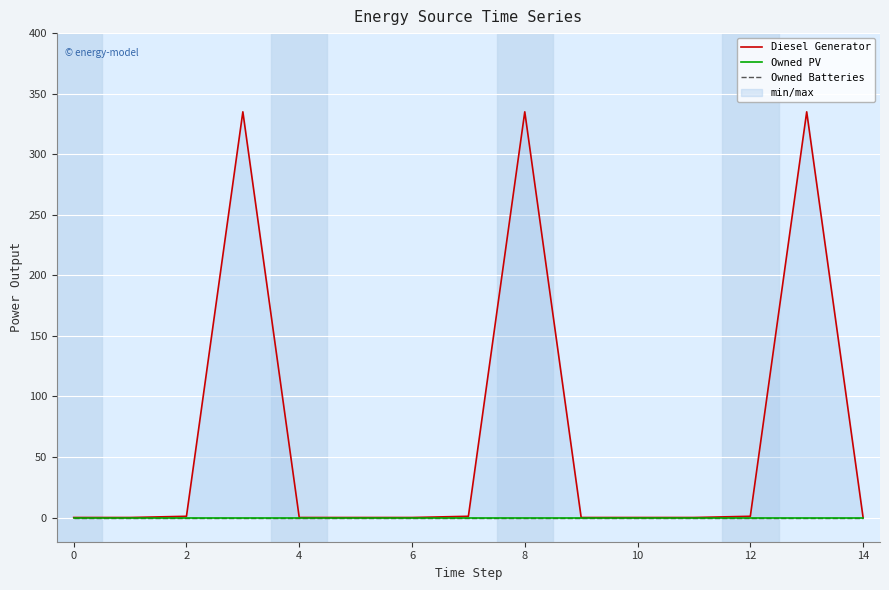

True or false: Diesel Generator and Owned PV cross at least once.

False